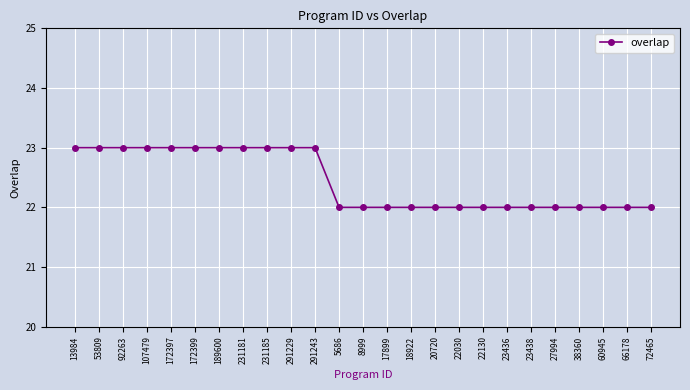

What is the label of the 14th point from the left?

17899